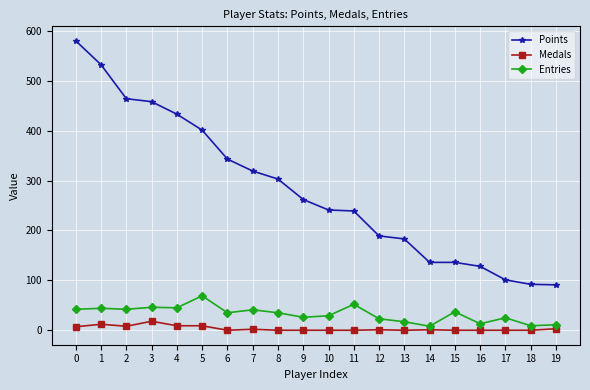

What is the spread (max minus min) of values at 15?

136